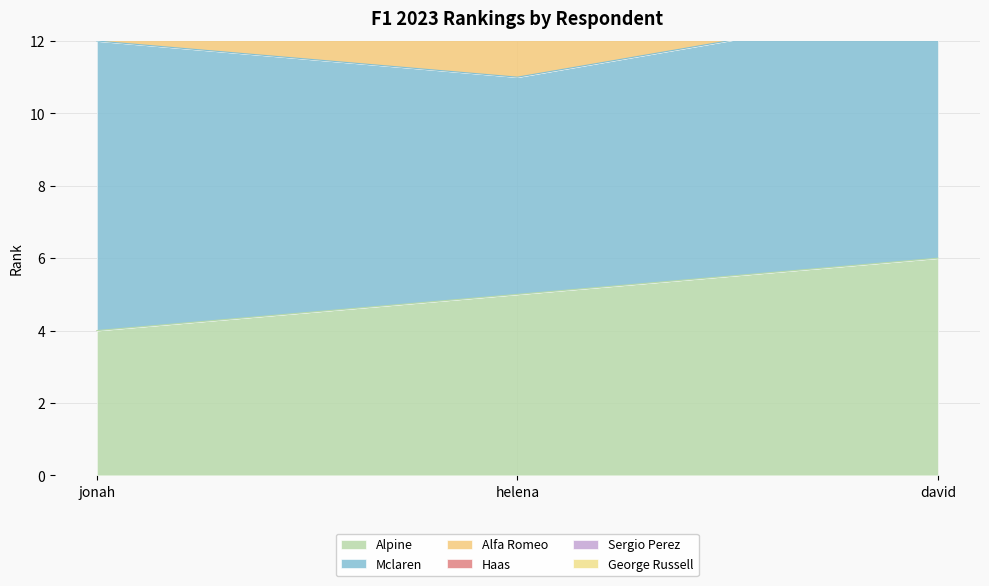

Rank the series at david from highest to lowest value.

Sergio Perez, Mclaren, Alfa Romeo, Alpine